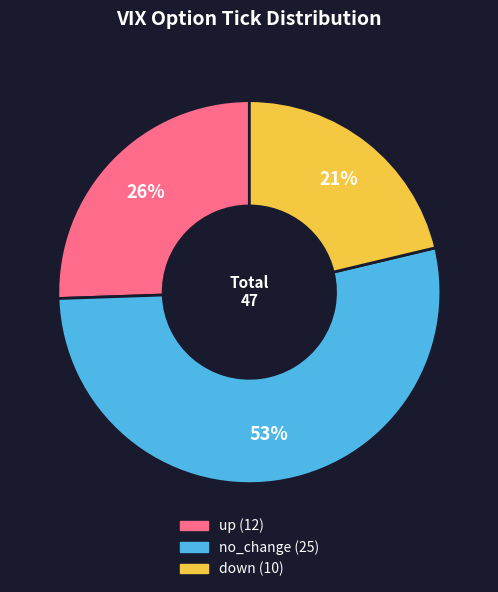

How many segments does this pie chart have?

3